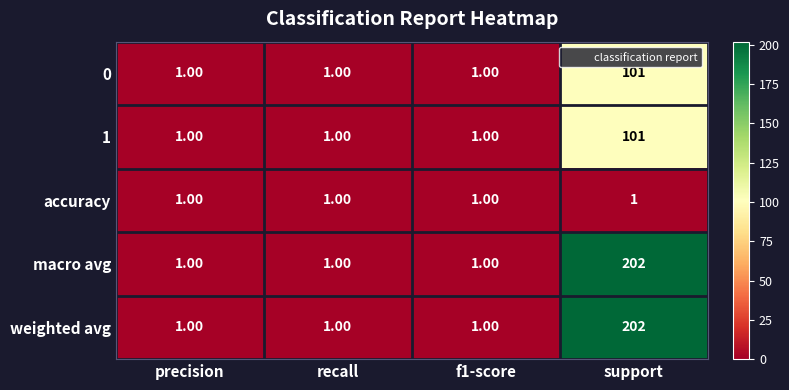

What is the spread (max minus min) of values at support?

201